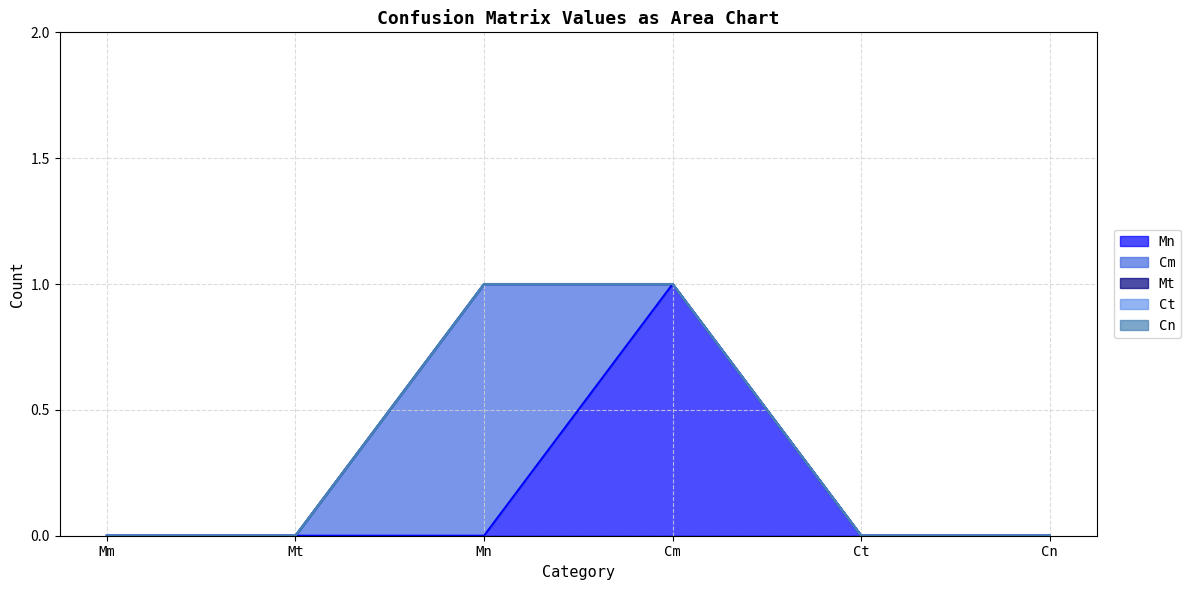

Between Mm and Mt, which series saw the biggest shift?

Mn